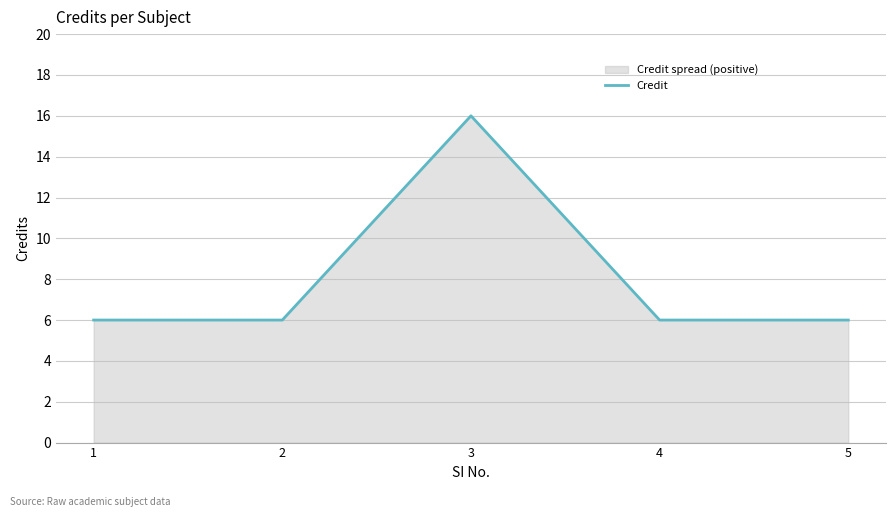

Count the number of data series in this chart.

1